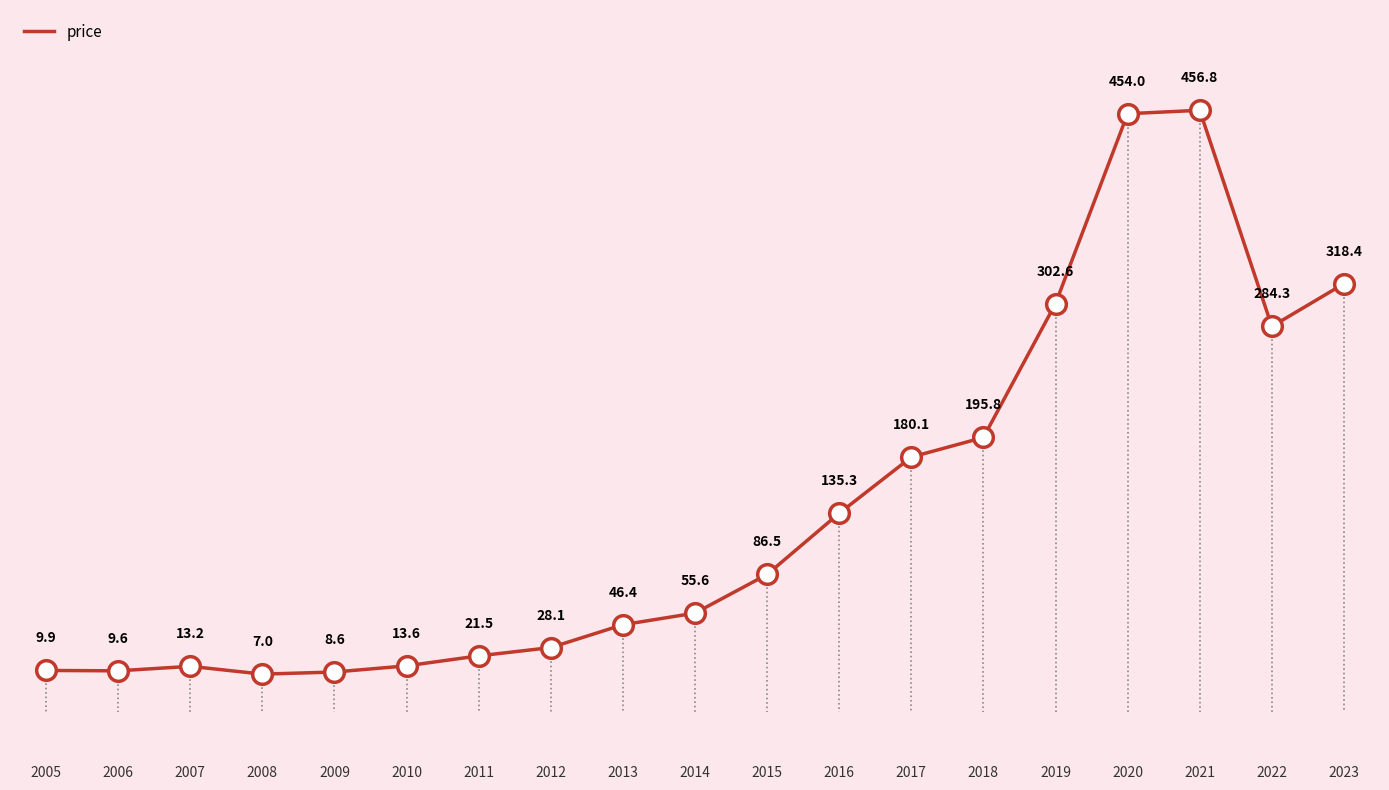

Which has a higher value, 2022 or 2013?

2022